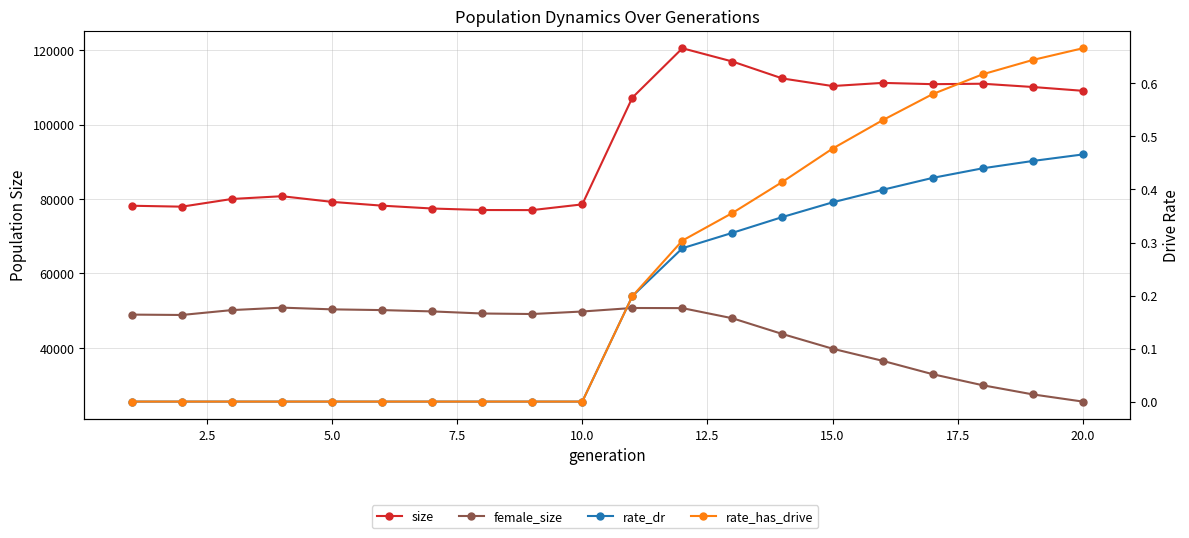

At how many categories does at least one series exceed 117811?

1